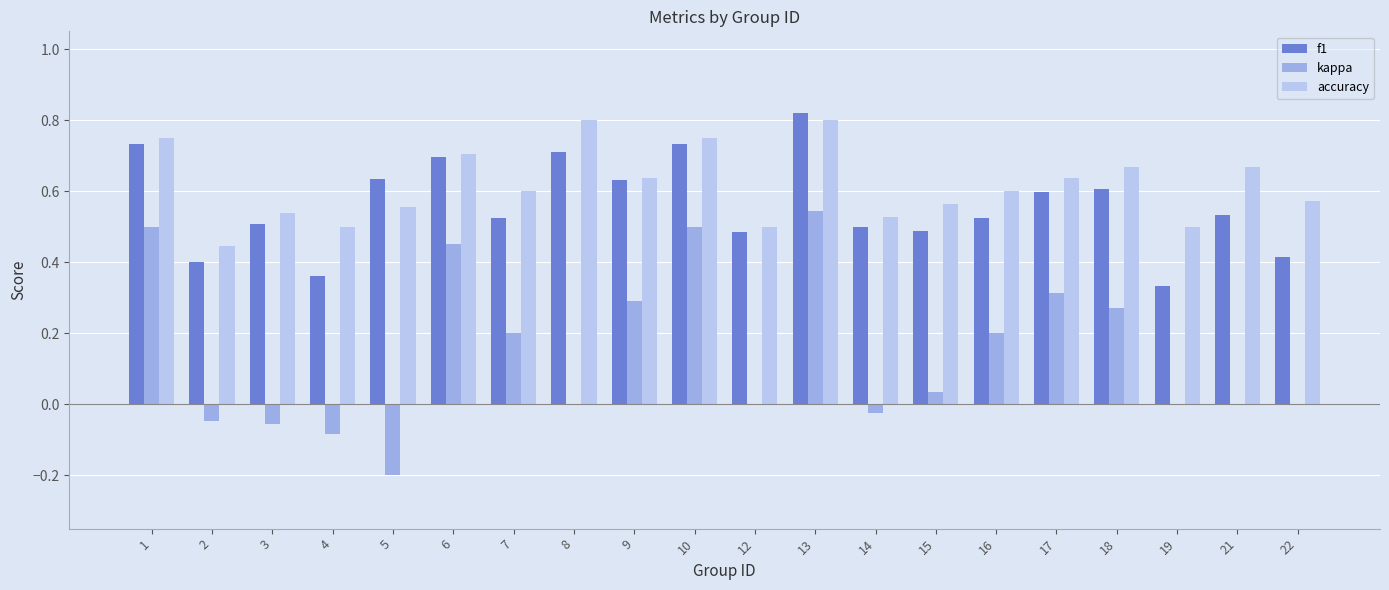

What is the sum of the f1 values at 21 and 3?

1.0